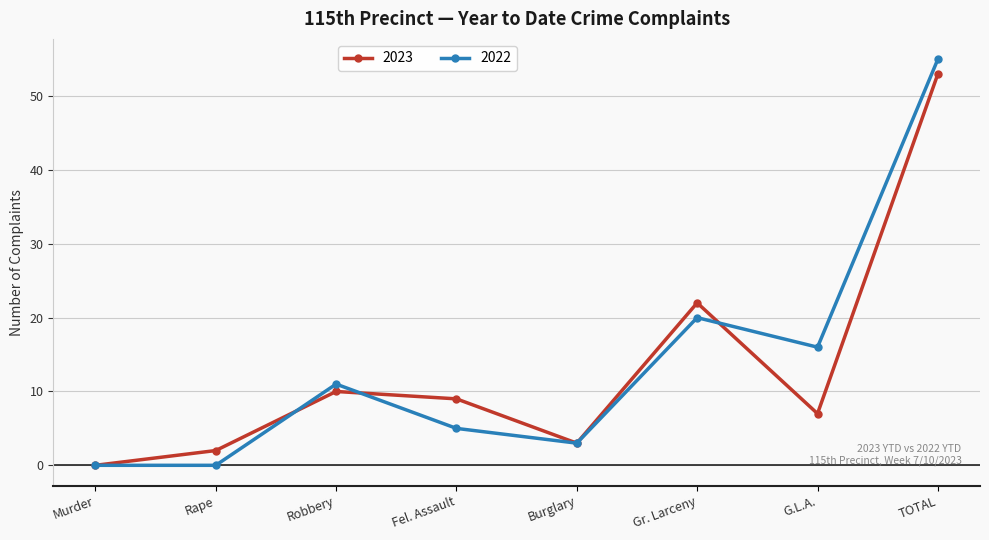

Rank the series by their maximum value, from lowest to highest.

2023, 2022